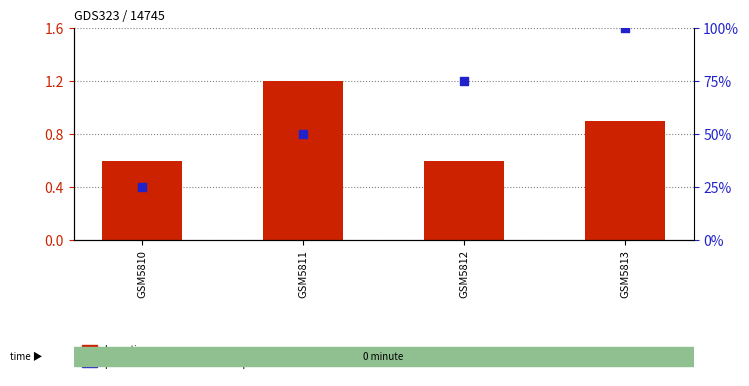

Which series has the largest Y range (max minus min)?

percentile rank within the sample